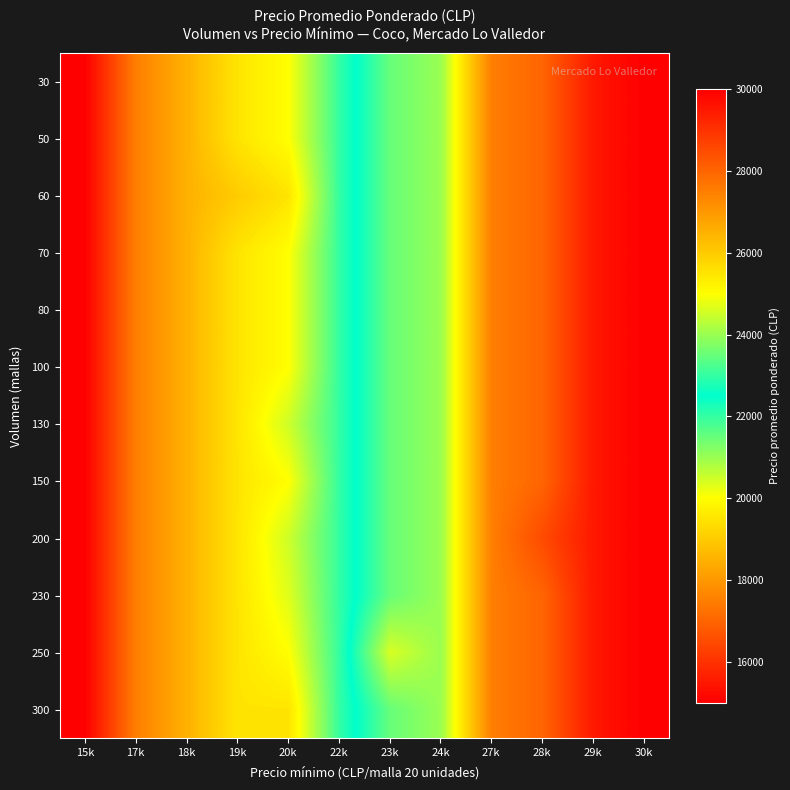

Count the number of categories in the chart.

12